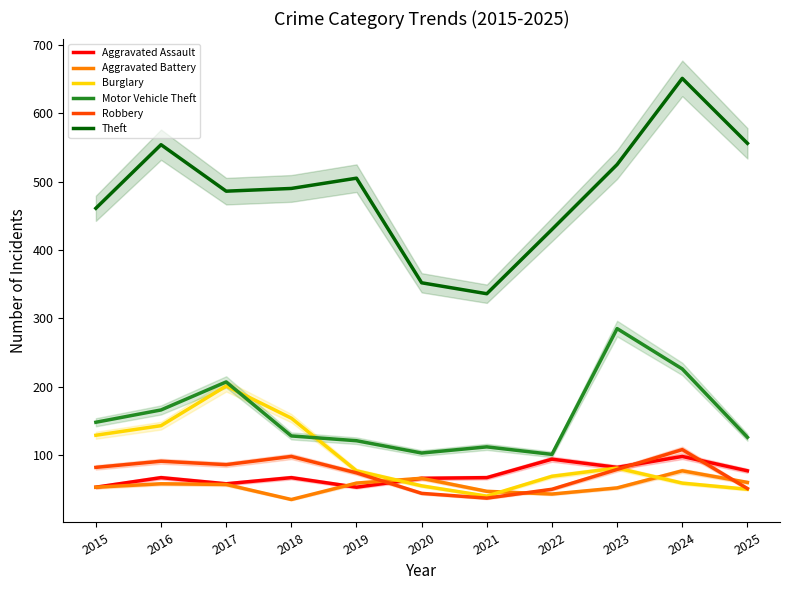

How many lines are shown in the chart?

6